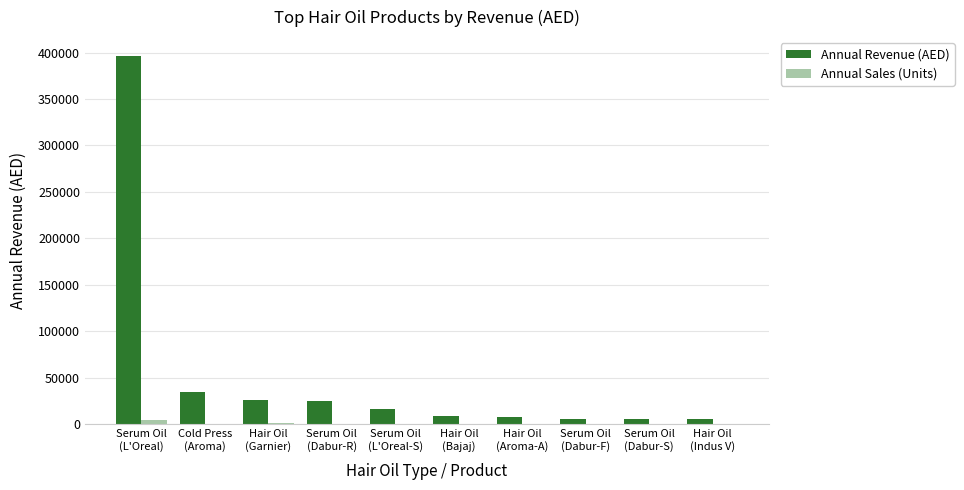

Is the value of Annual Sales (Units) at Hair Oil
(Aroma-A) greater than the value of Annual Revenue (AED) at Serum Oil
(Dabur-F)?

No